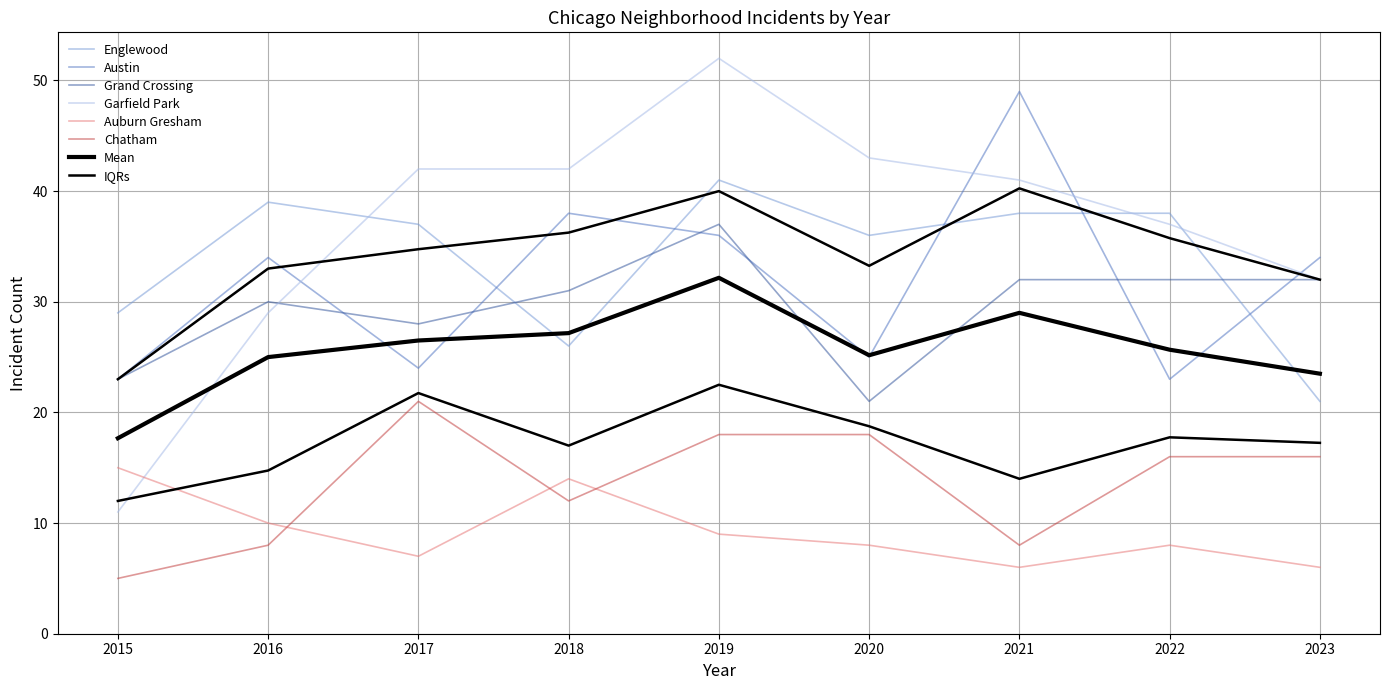

Reading left to right, extract all data points from this chart.

Englewood: 2015=29	2016=39	2017=37	2018=26	2019=41	2020=36	2021=38	2022=38	2023=21
Austin: 2015=23	2016=34	2017=24	2018=38	2019=36	2020=25	2021=49	2022=23	2023=34
Grand Crossing: 2015=23	2016=30	2017=28	2018=31	2019=37	2020=21	2021=32	2022=32	2023=32
Garfield Park: 2015=11	2016=29	2017=42	2018=42	2019=52	2020=43	2021=41	2022=37	2023=32
Auburn Gresham: 2015=15	2016=10	2017=7	2018=14	2019=9	2020=8	2021=6	2022=8	2023=6
Chatham: 2015=5	2016=8	2017=21	2018=12	2019=18	2020=18	2021=8	2022=16	2023=16